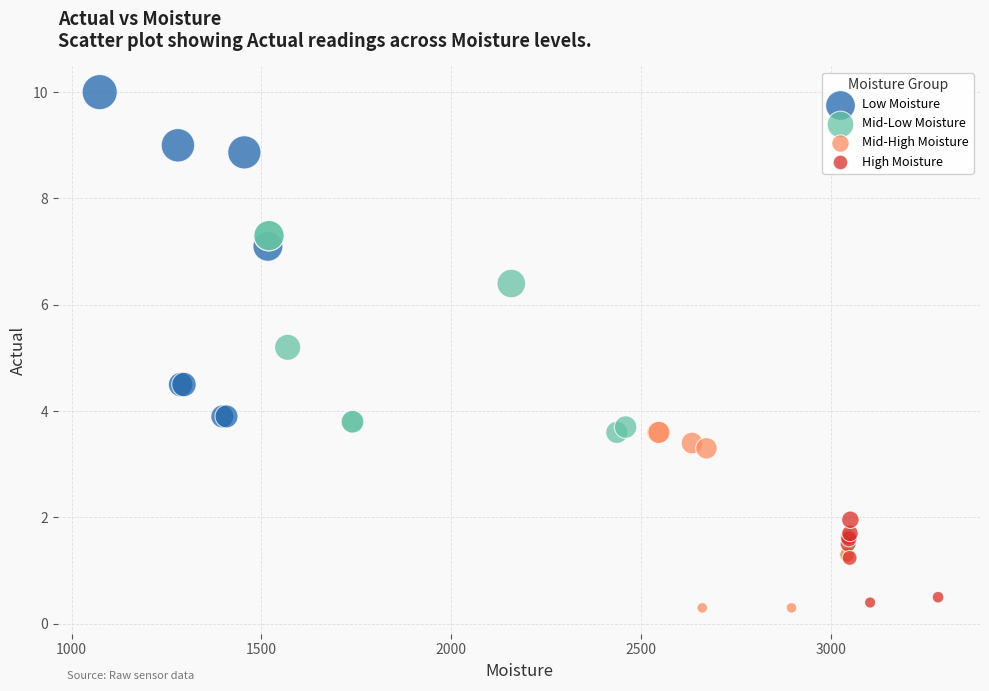

Which series contains the highest Y value?

Low Moisture